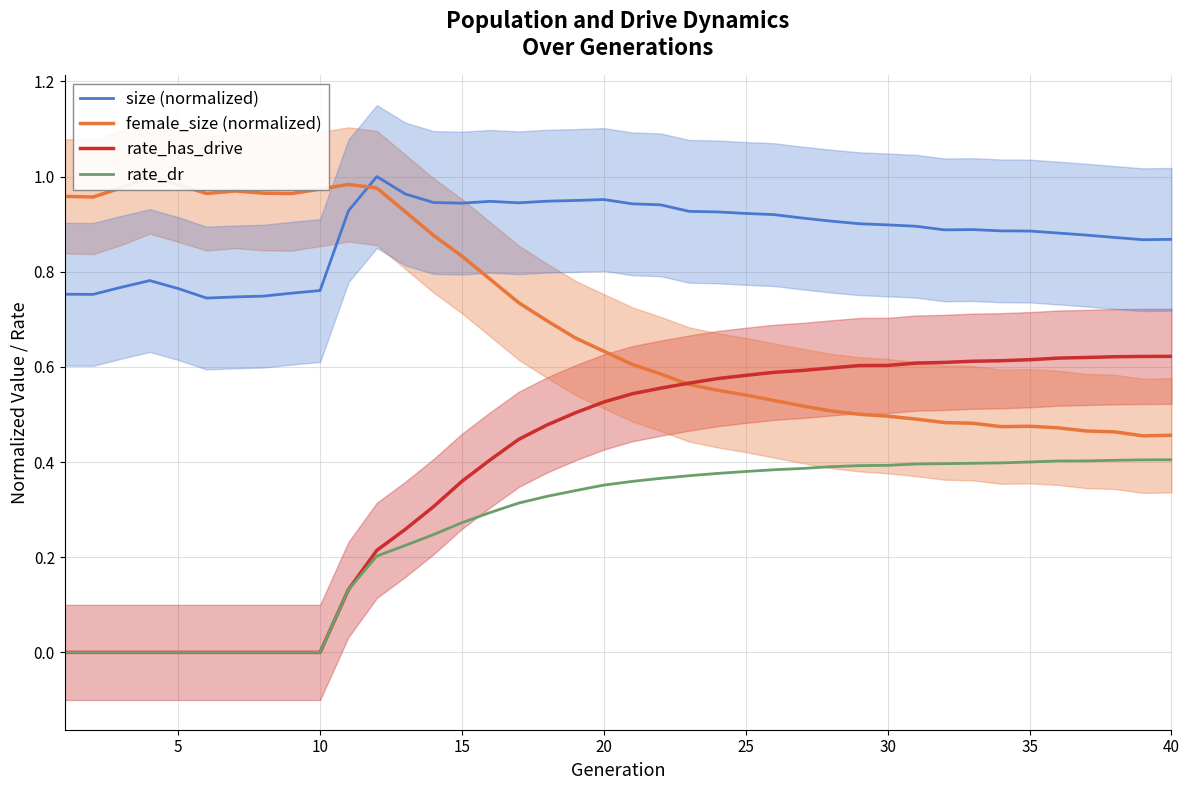

At how many categories does at least one series exceed 0?

40